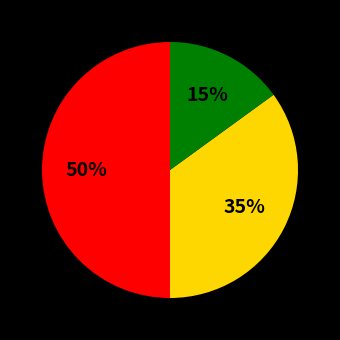

To the nearest percent, what is the average slice percentage?

33%